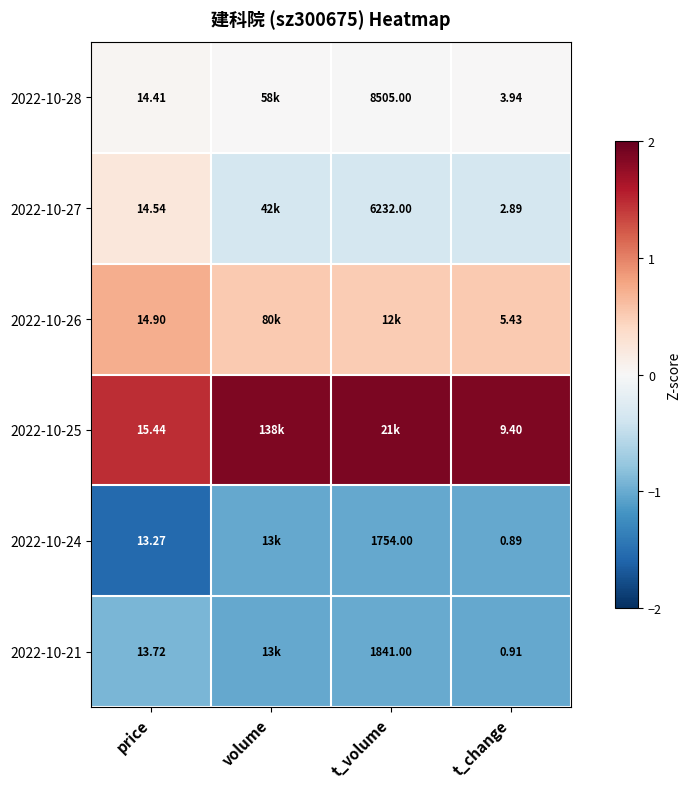

Is the value of 2022-10-27 at price greater than the value of 2022-10-28 at t_volume?

No